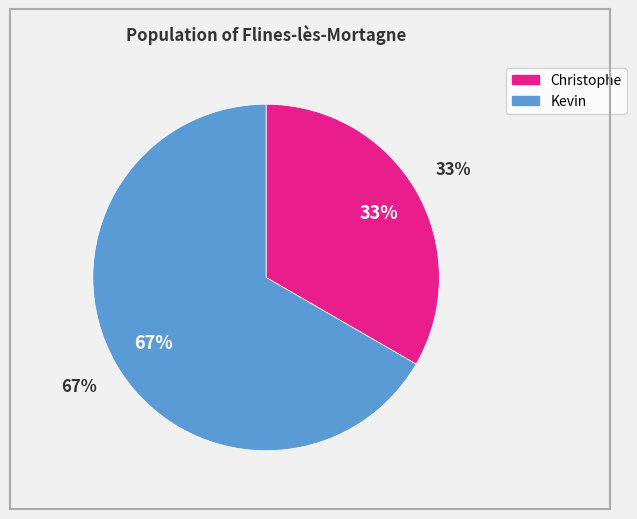

True or false: Christophe accounts for 33% of the total.

True